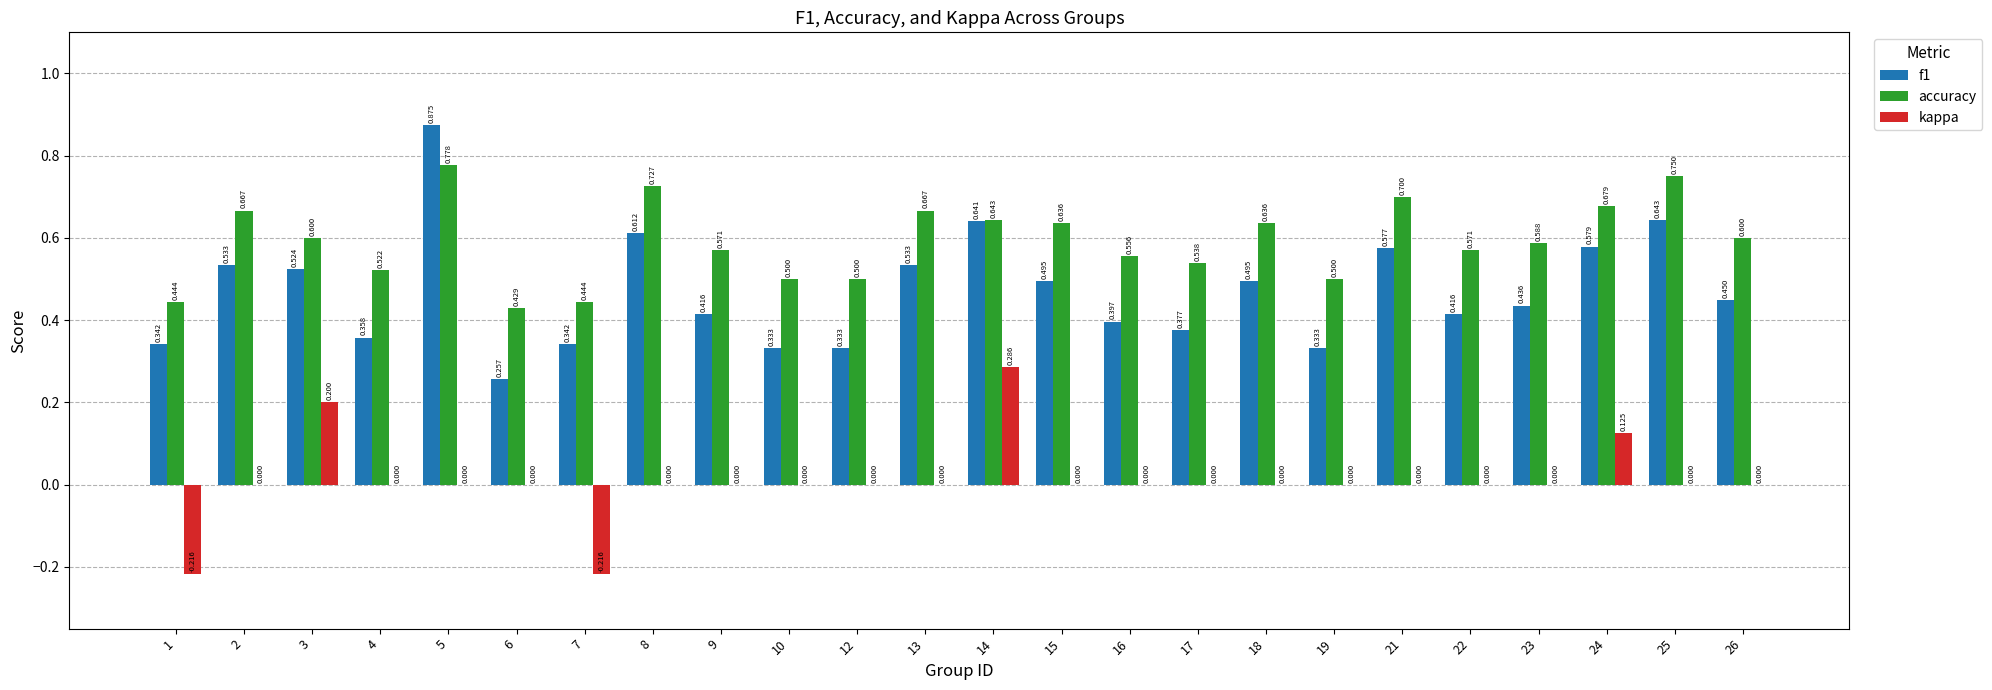

Which series has the largest total across all categories?

accuracy